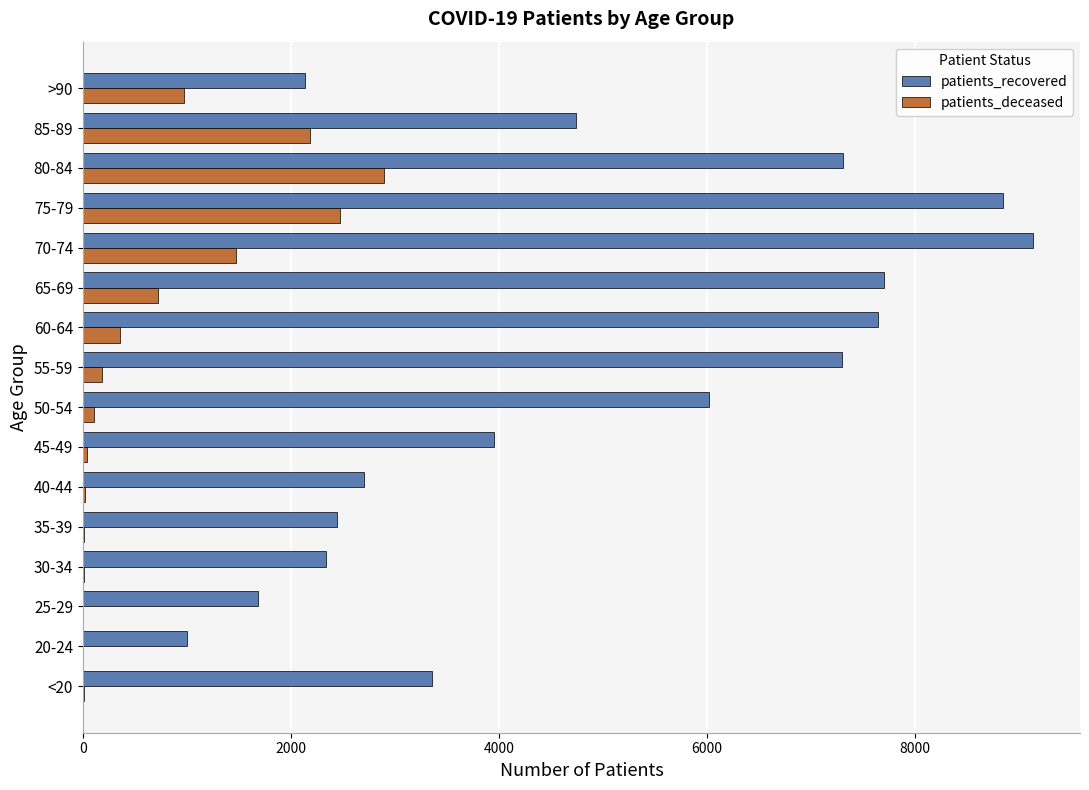

Is the value of patients_recovered at <20 greater than the value of patients_deceased at 85-89?

Yes